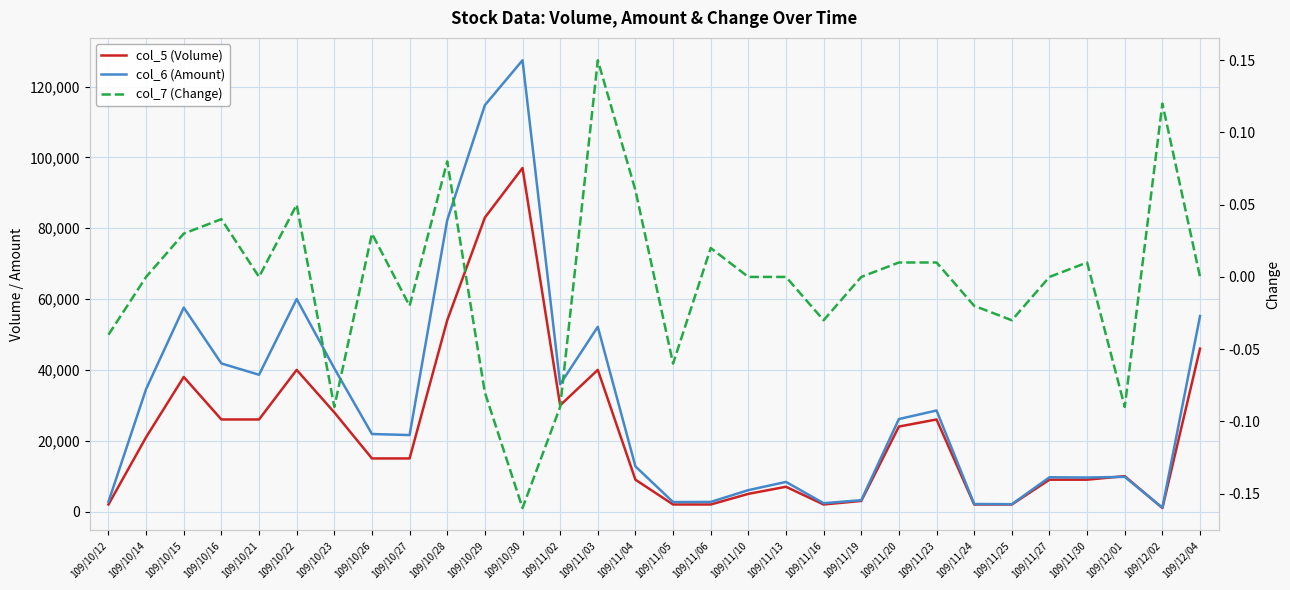

In col_7 (Change), how many points are higher than both neighbors (excluding endpoints)?

8